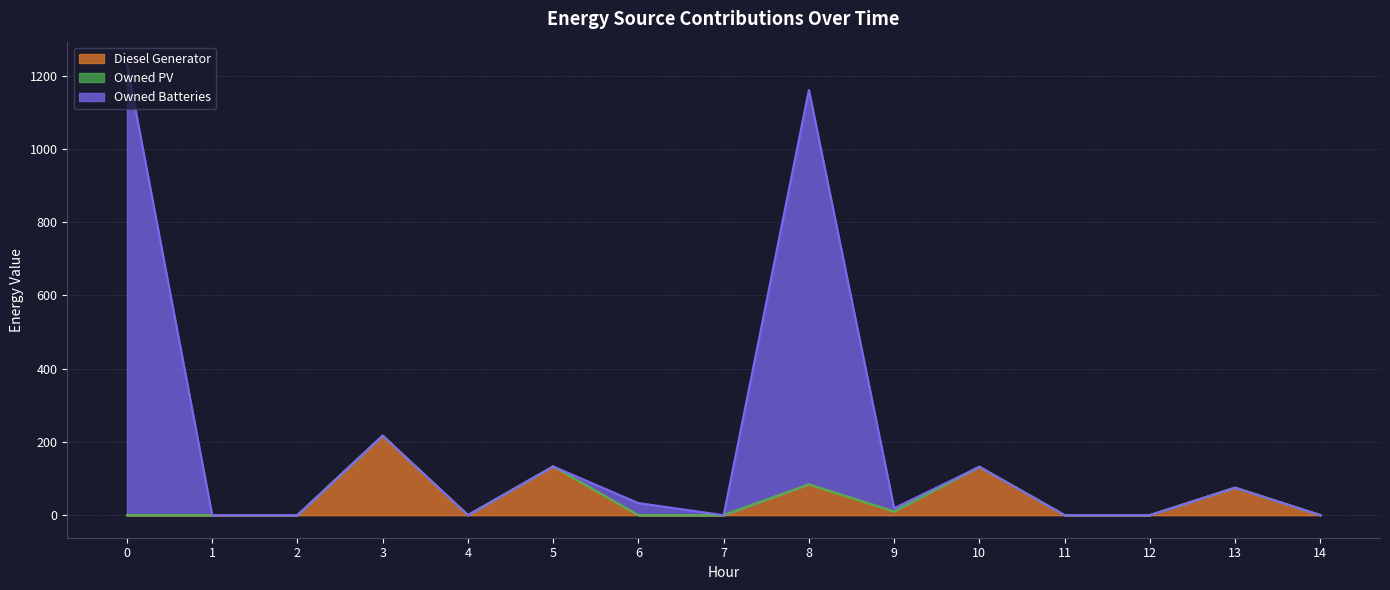

How many lines are shown in the chart?

3